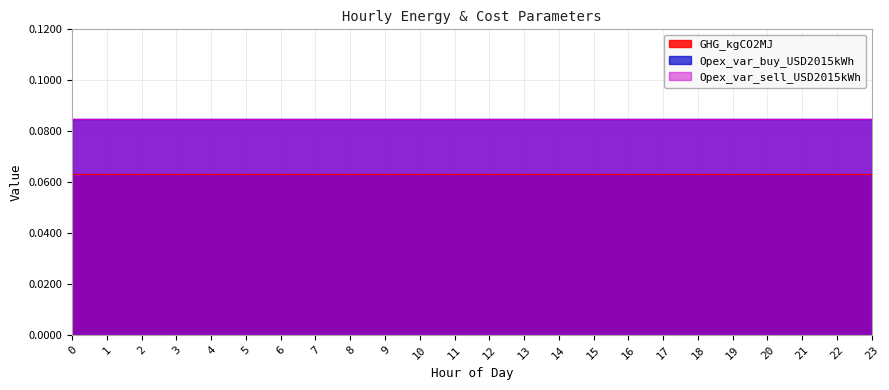

True or false: GHG_kgCO2MJ has more than 2 points higher than both neighbors.

False